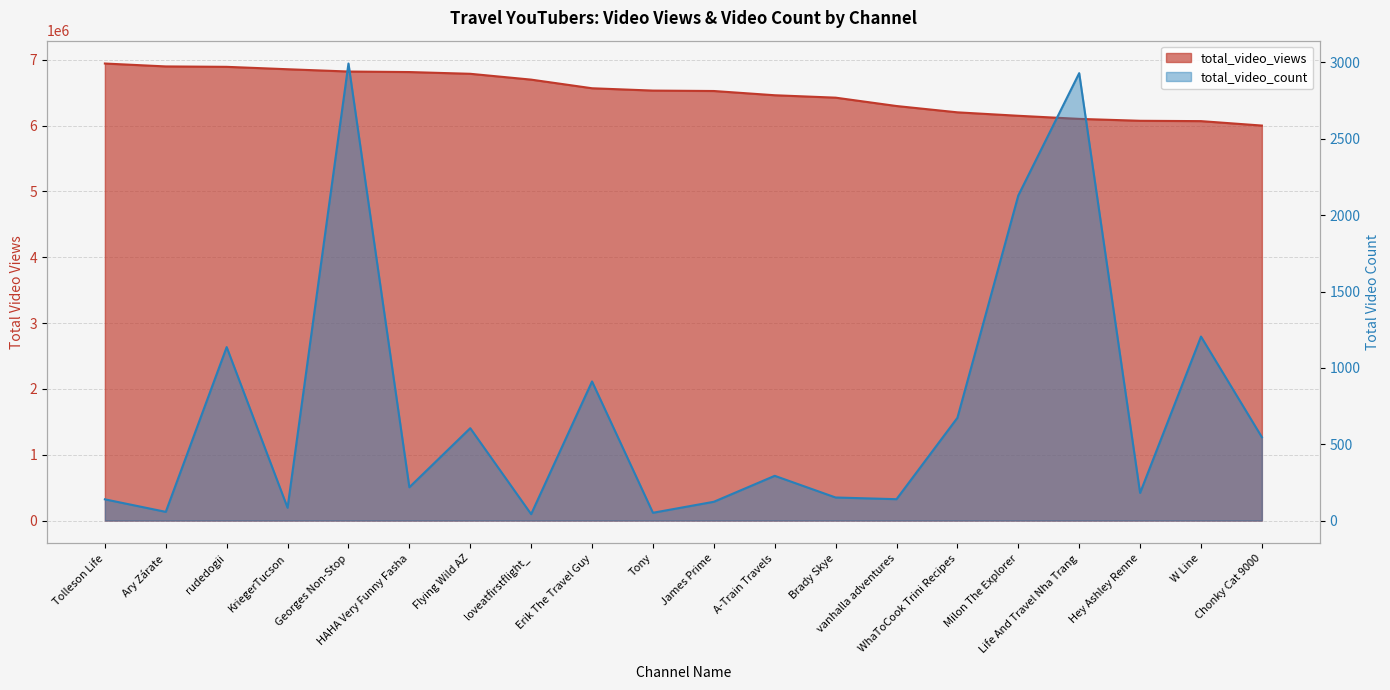

Does the chart display data point markers on the line(s)?

No